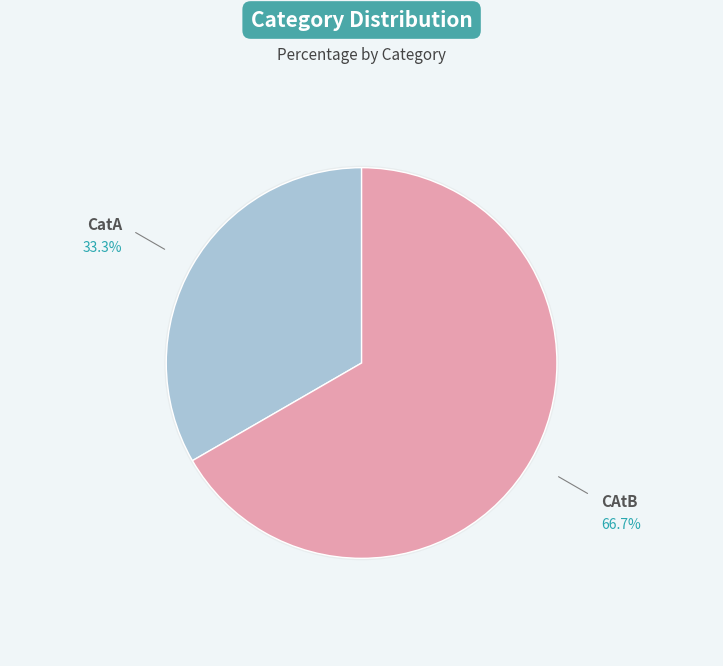

How many segments does this pie chart have?

2